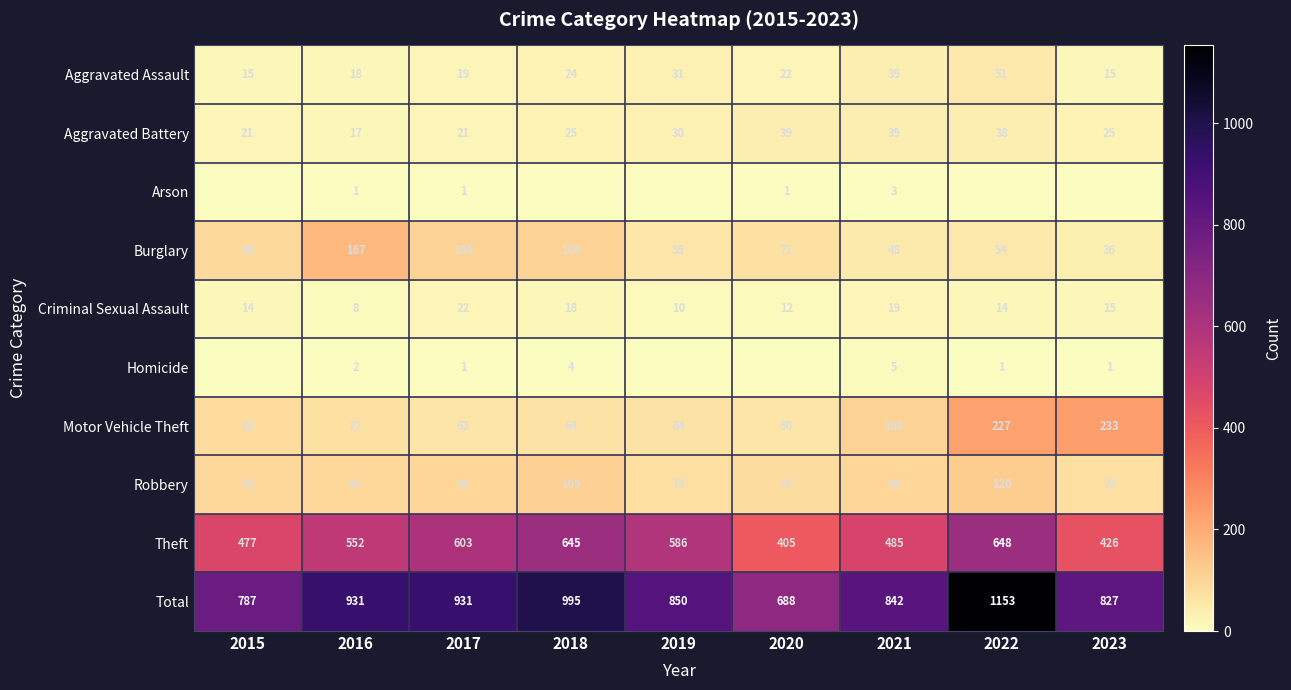

The Motor Vehicle Theft series shows 161 at 2021. True or false?

False